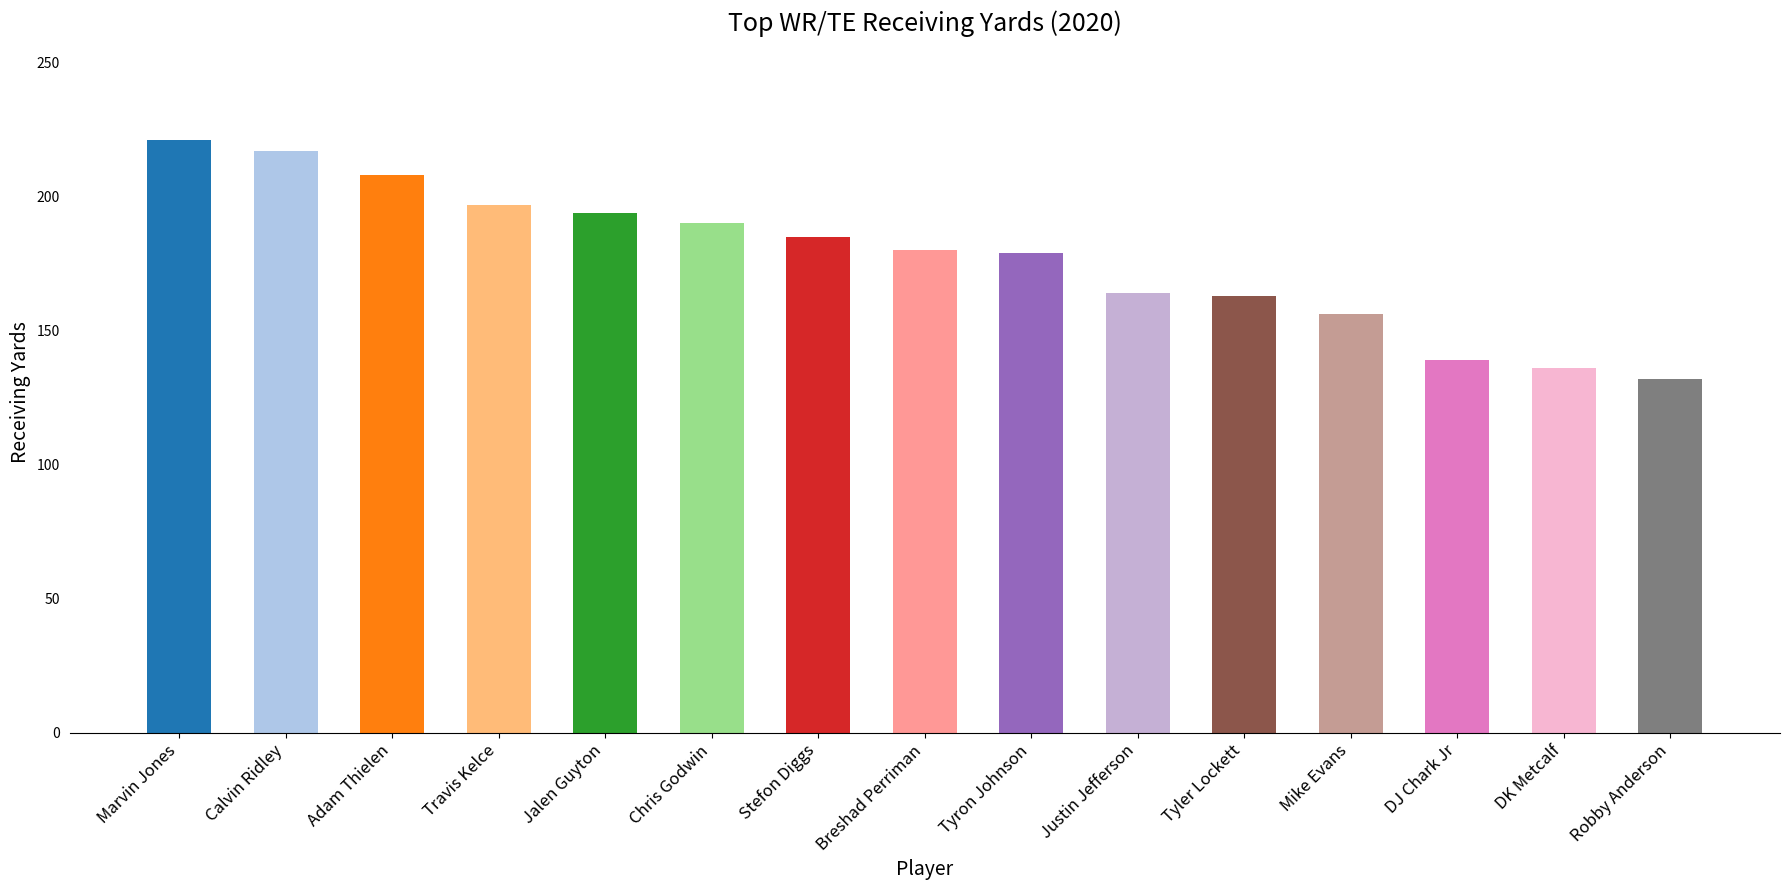

What is the label of the 6th bar from the right?

Justin Jefferson